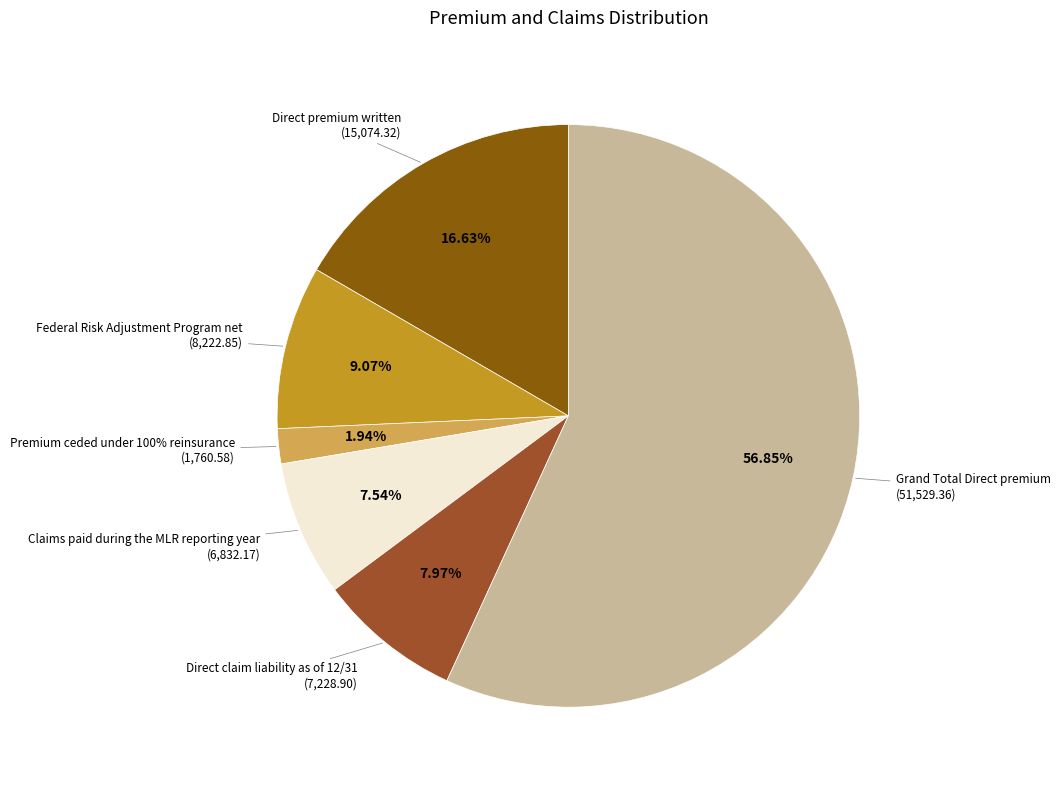

Which slice is the largest?

Grand Total Direct premium